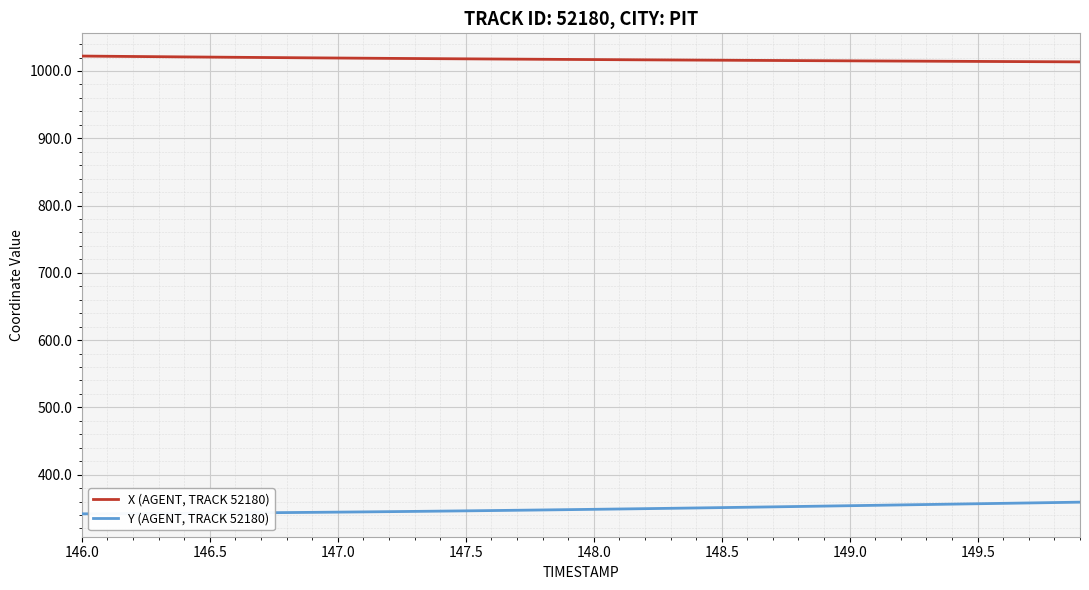

At how many categories does at least one series exceed 443?

40